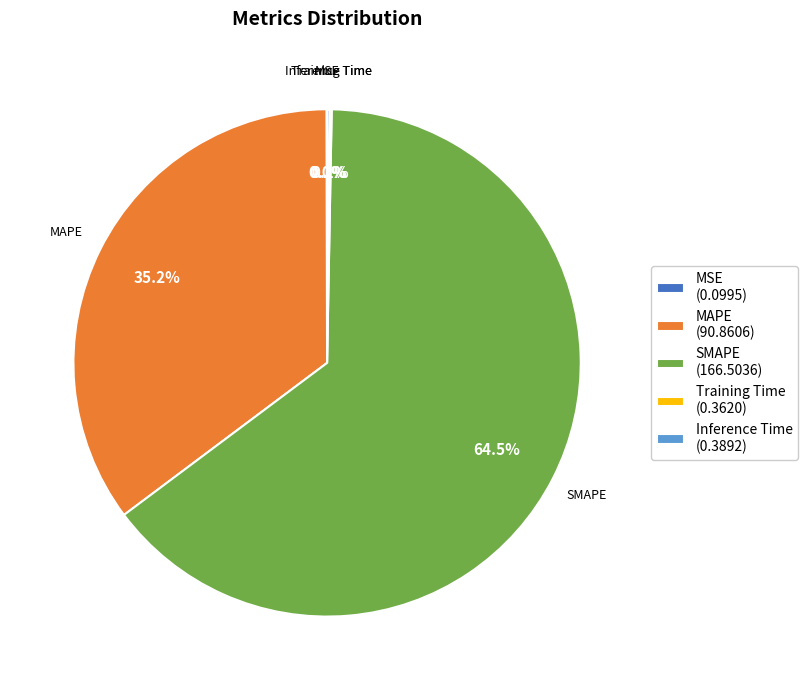

Which category accounts for the majority?

SMAPE